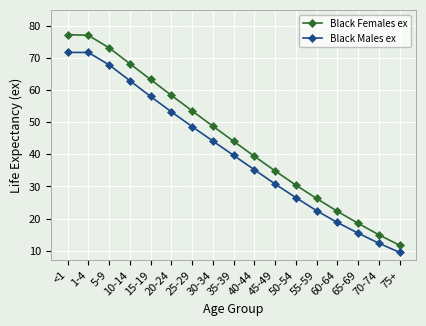

True or false: Black Females ex and Black Males ex cross at least once.

False